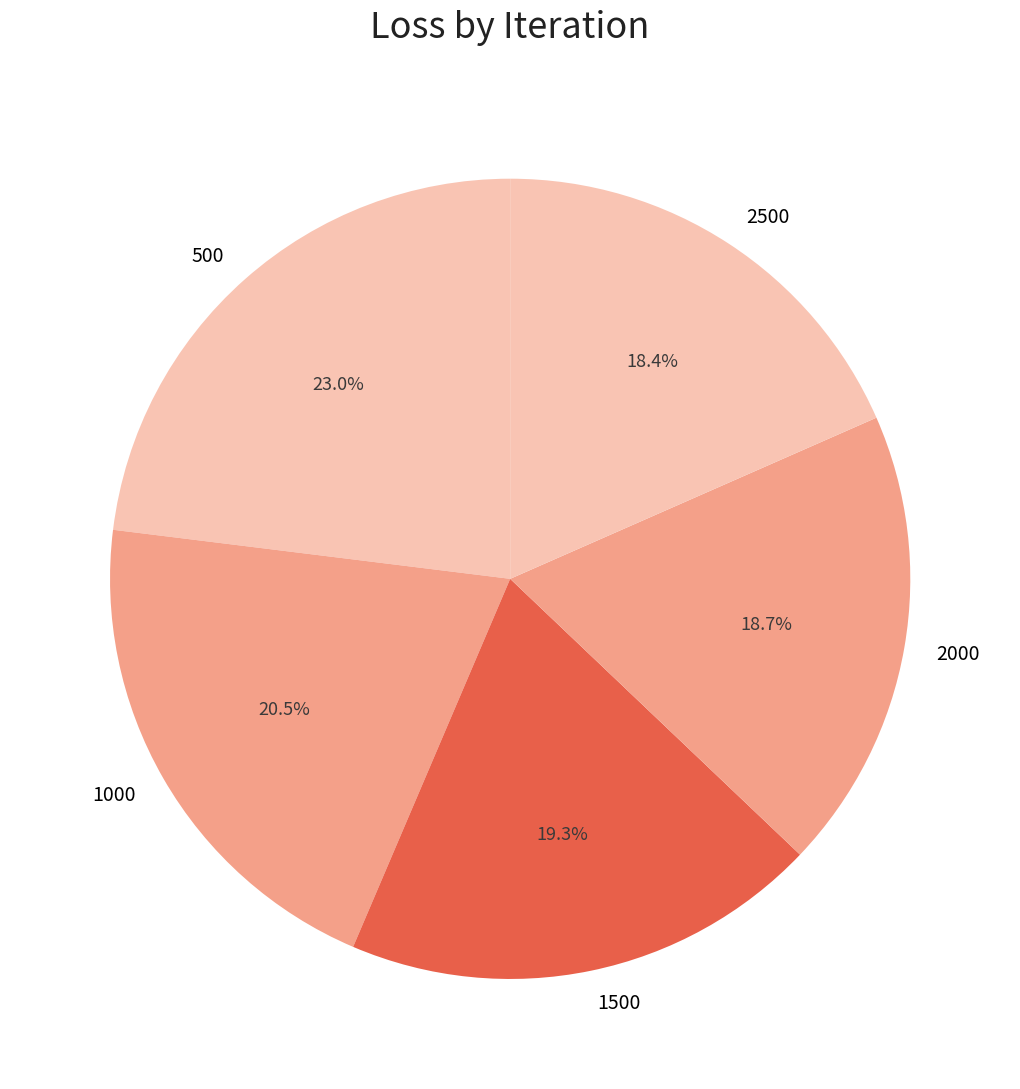

True or false: 2000 accounts for 24% of the total.

False